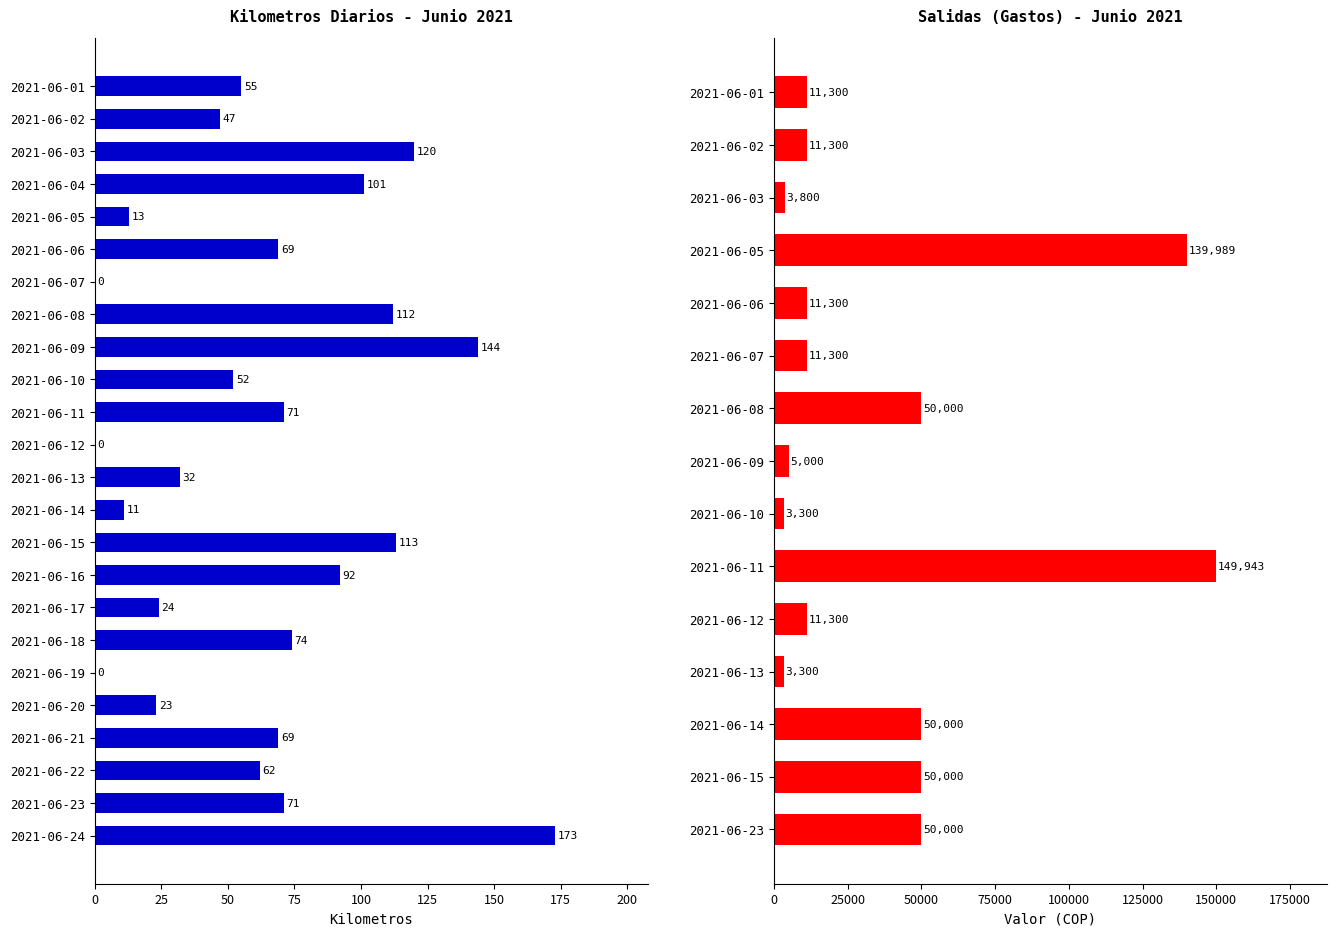

At which label does the data first exceed 69?

2021-06-03